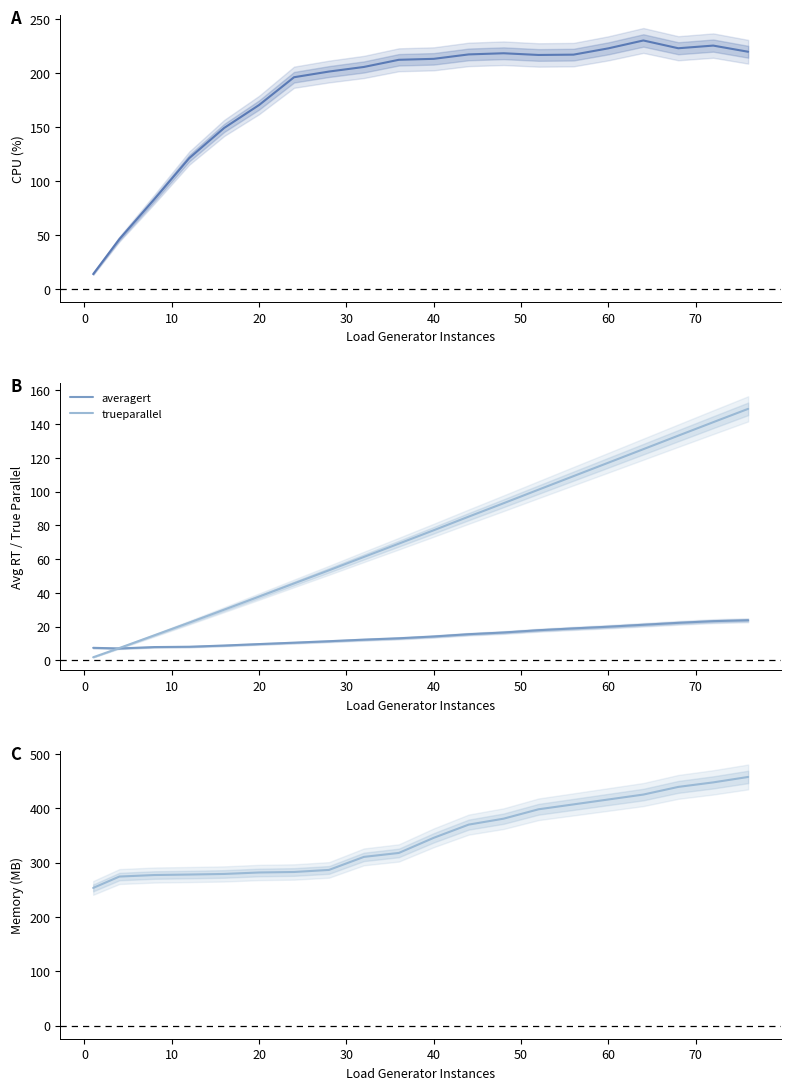

True or false: trueparallel and memory cross at least once.

False